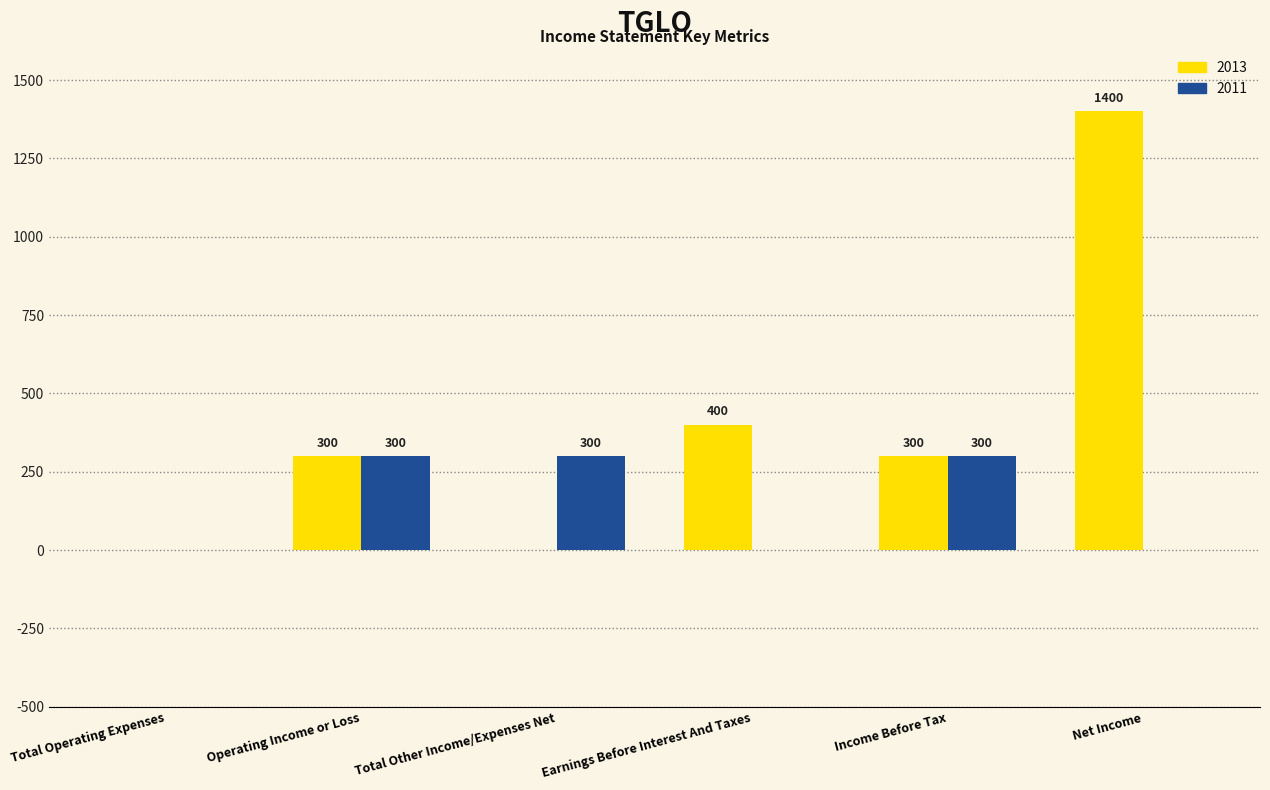

The 2011 series shows 121 at Earnings Before Interest And Taxes. True or false?

False